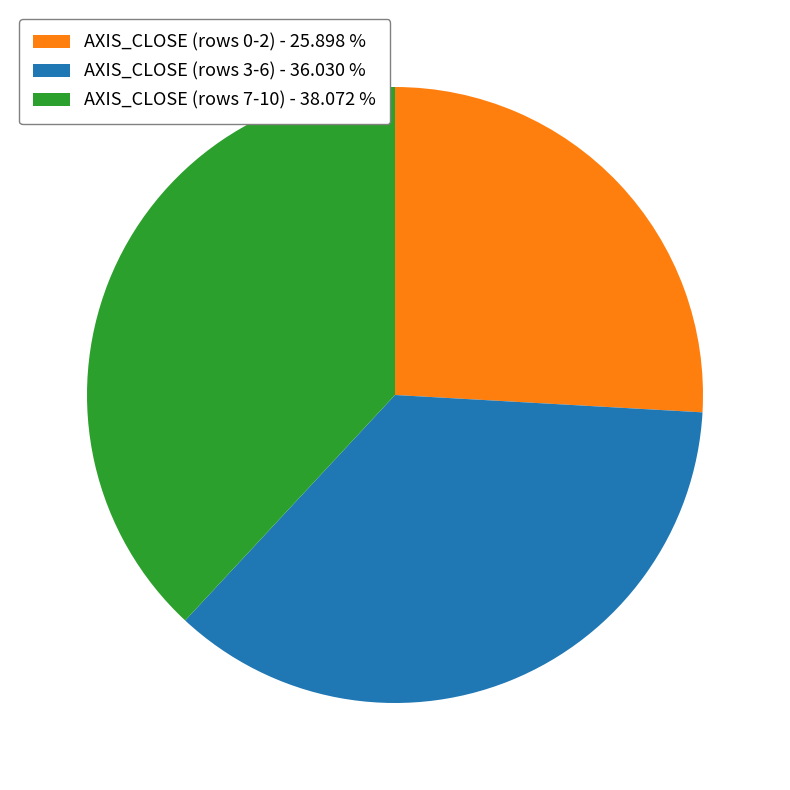

Is there any slice that represents more than half of the pie?

No